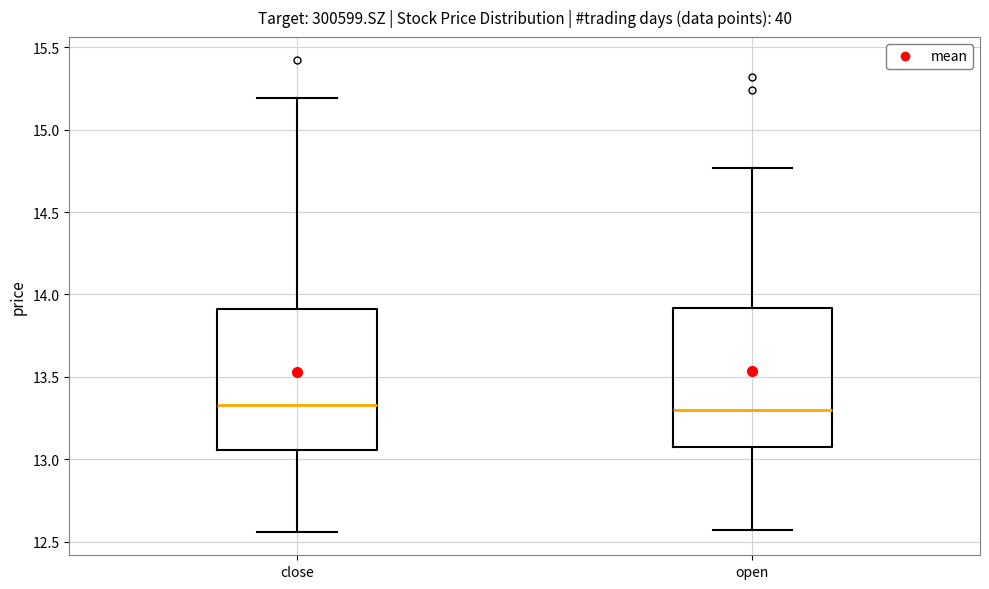

Where is the upper edge of the box for open on the y-axis? The values are not printed on the chart, so give them approximately, as read against the axis.

13.90